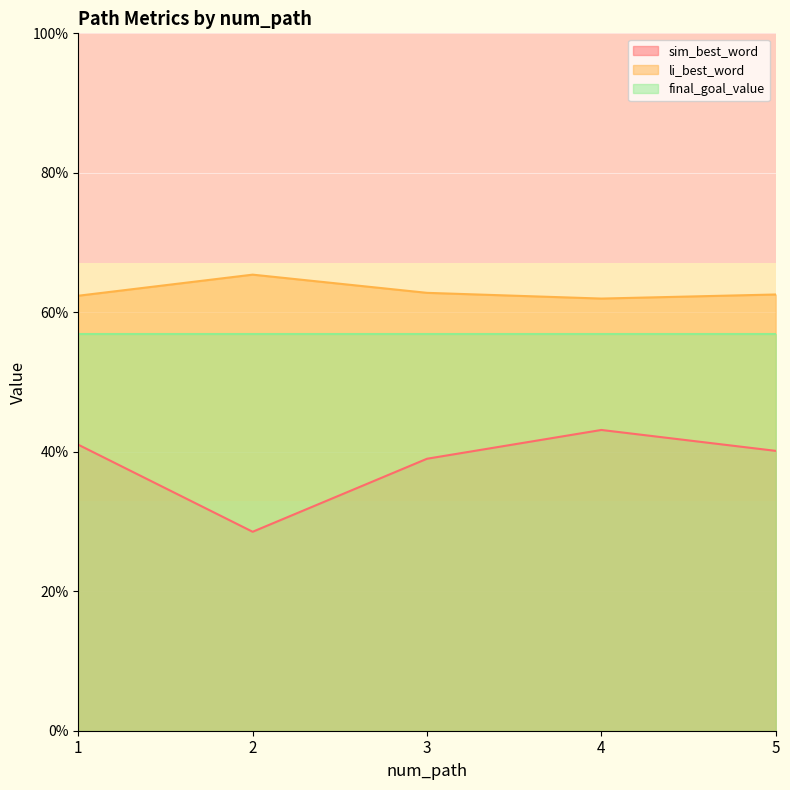

What is the minimum value shown in the chart?

0.3